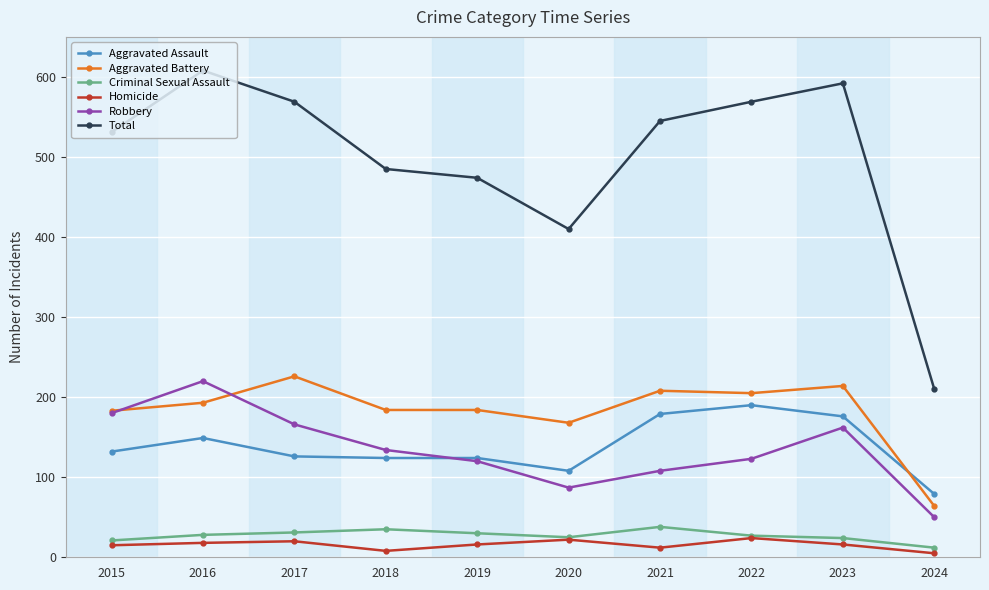

What is the highest value of the Criminal Sexual Assault series?

38